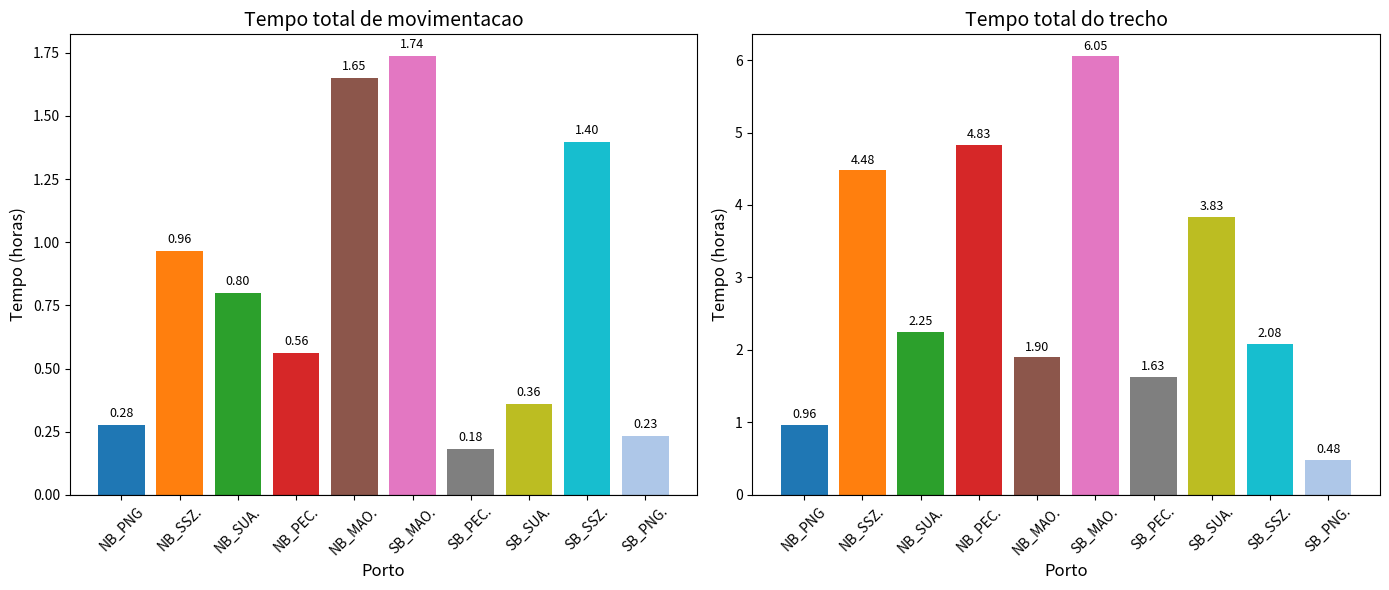

What is the greatest value displayed?

6.1